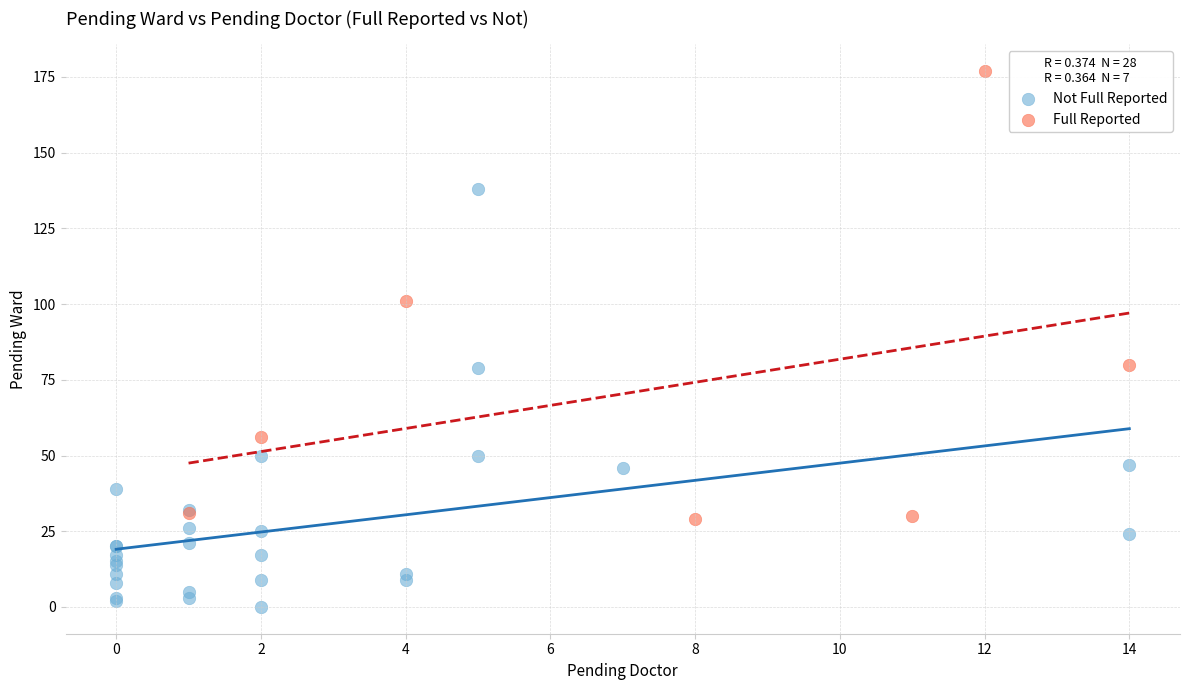

Which series contains the lowest Y value?

Not Full Reported